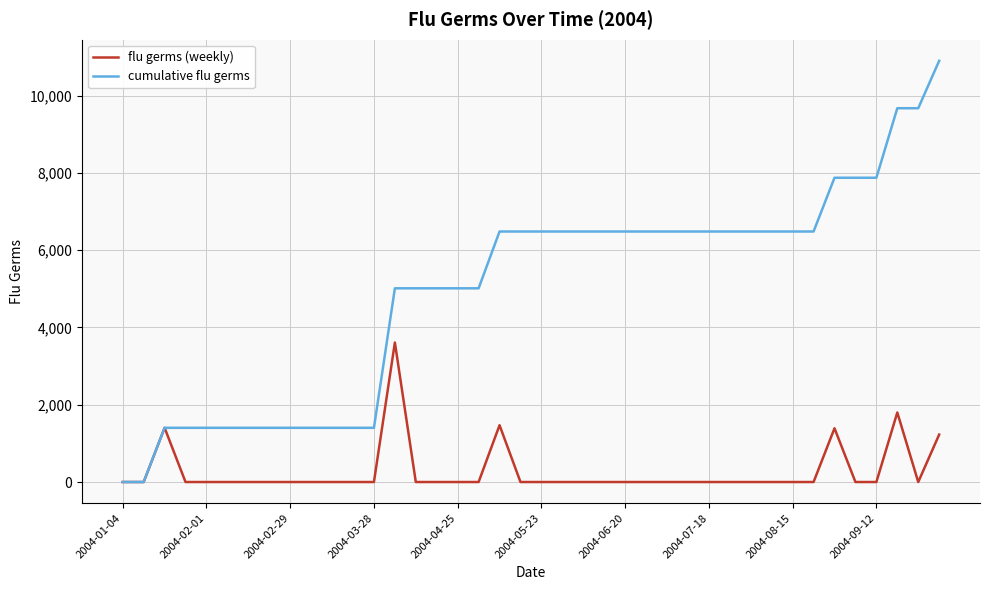

How many series are shown in this chart?

2